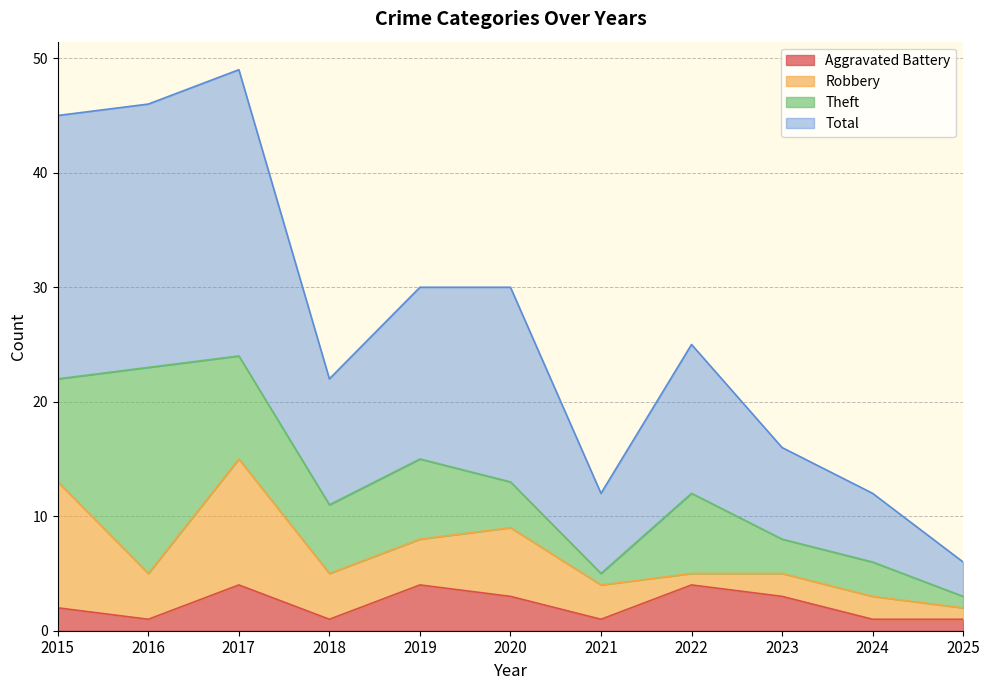

How many lines are shown in the chart?

4